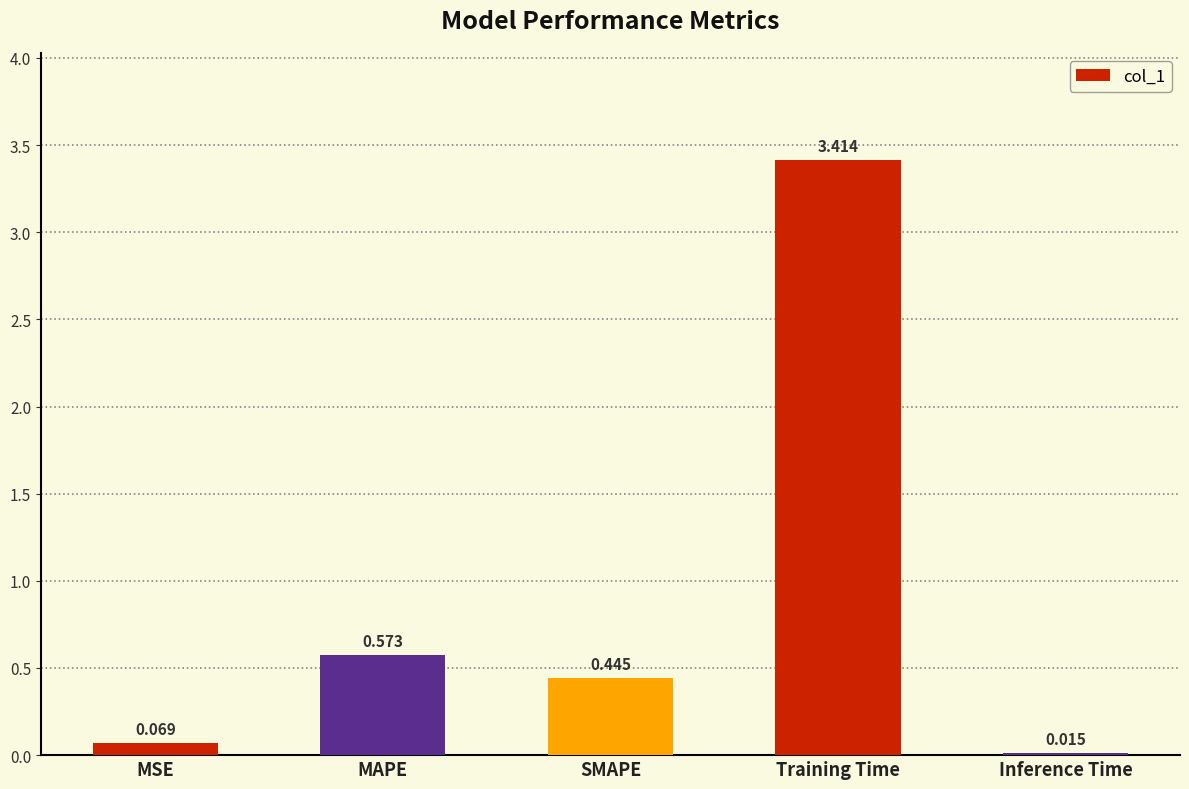

What is the change in value from MAPE to Training Time?

+2.8